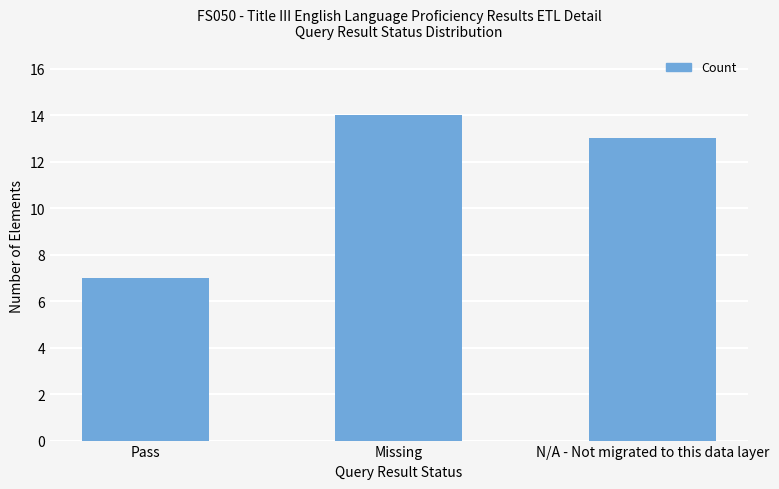

What is the label of the 1st bar from the left?

Pass